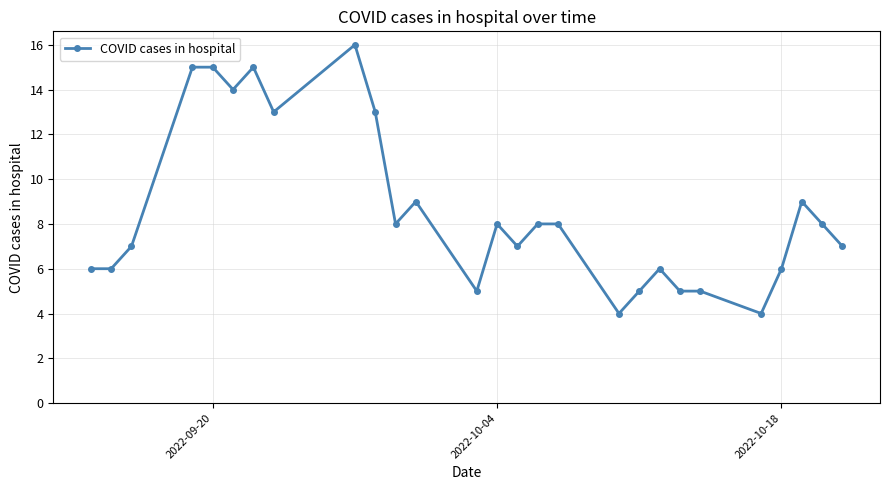

True or false: the data has more than 2 interior local peaks.

True